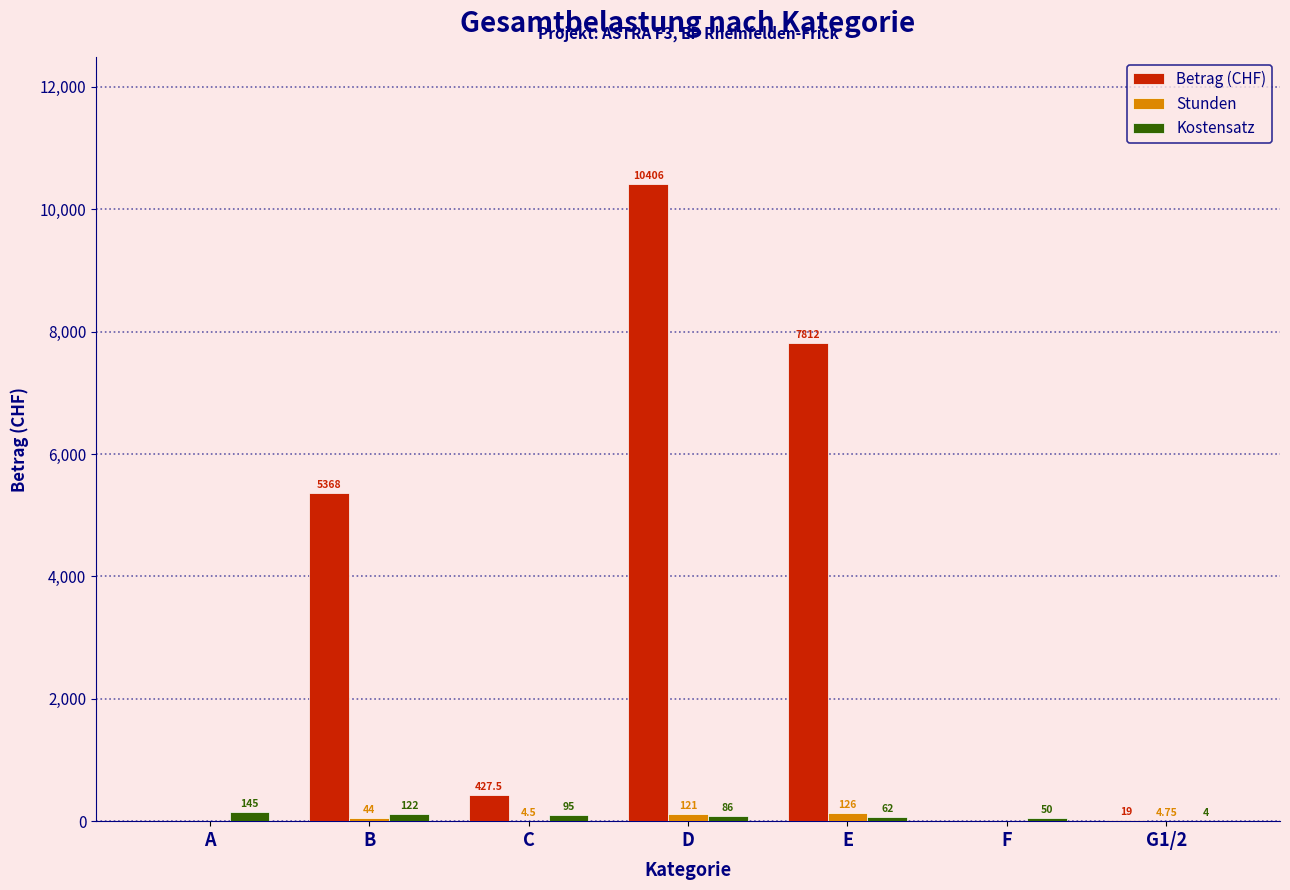

At which category does the chart reach its peak across all series?

D